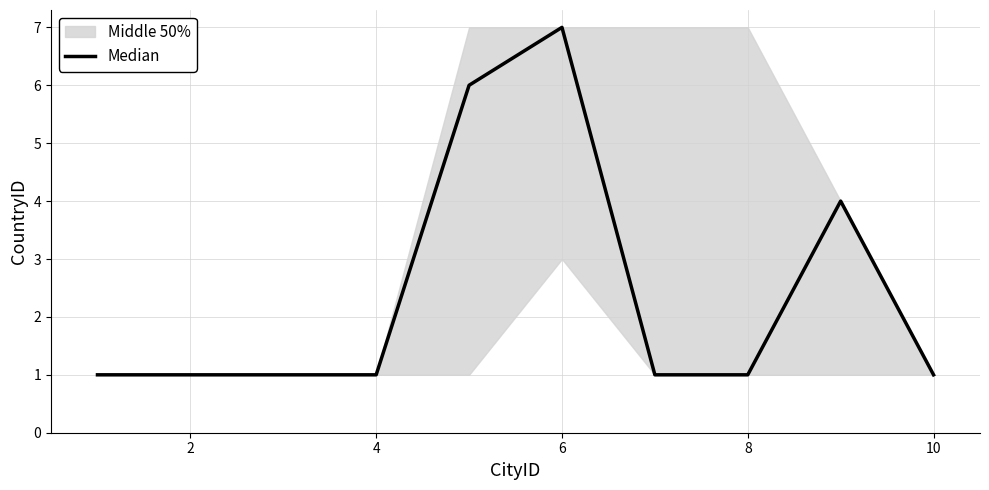

How many lines are shown in the chart?

1